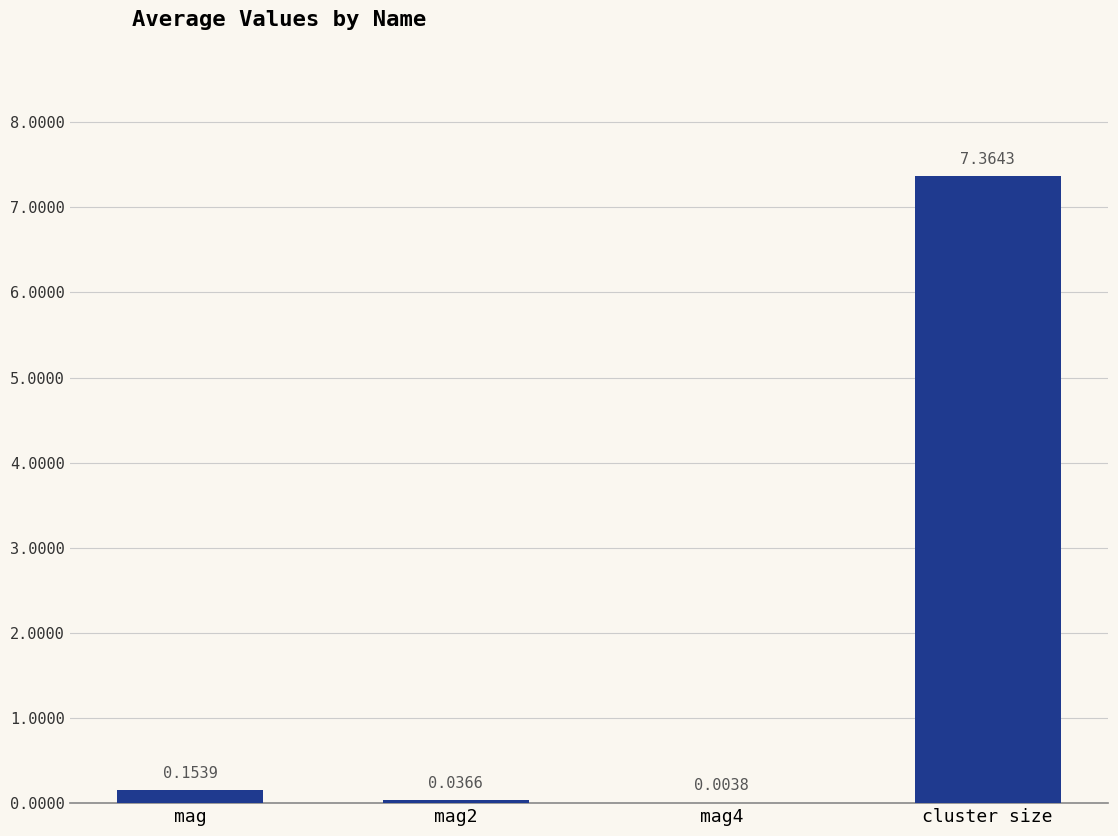

What is the sum of all values?

7.6